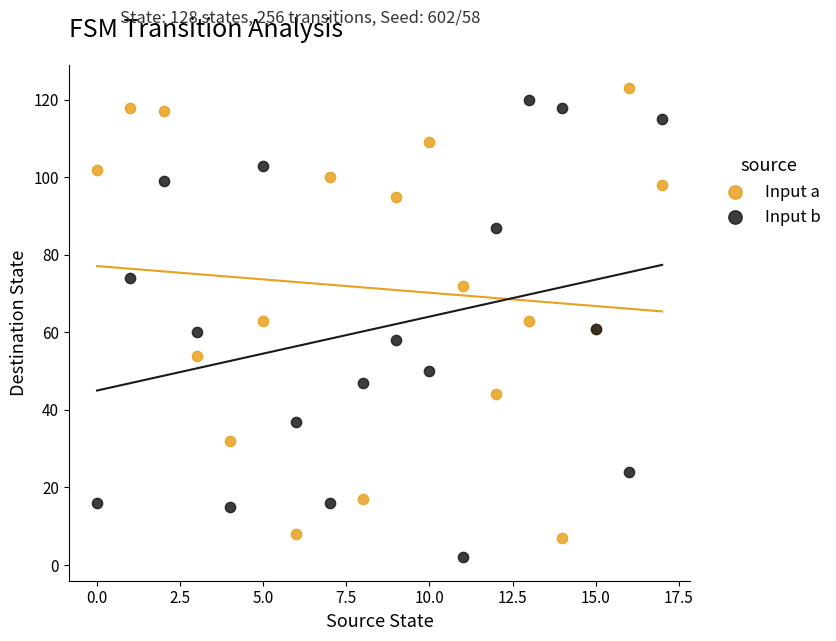

Which series reaches the minimum Y coordinate?

Input b